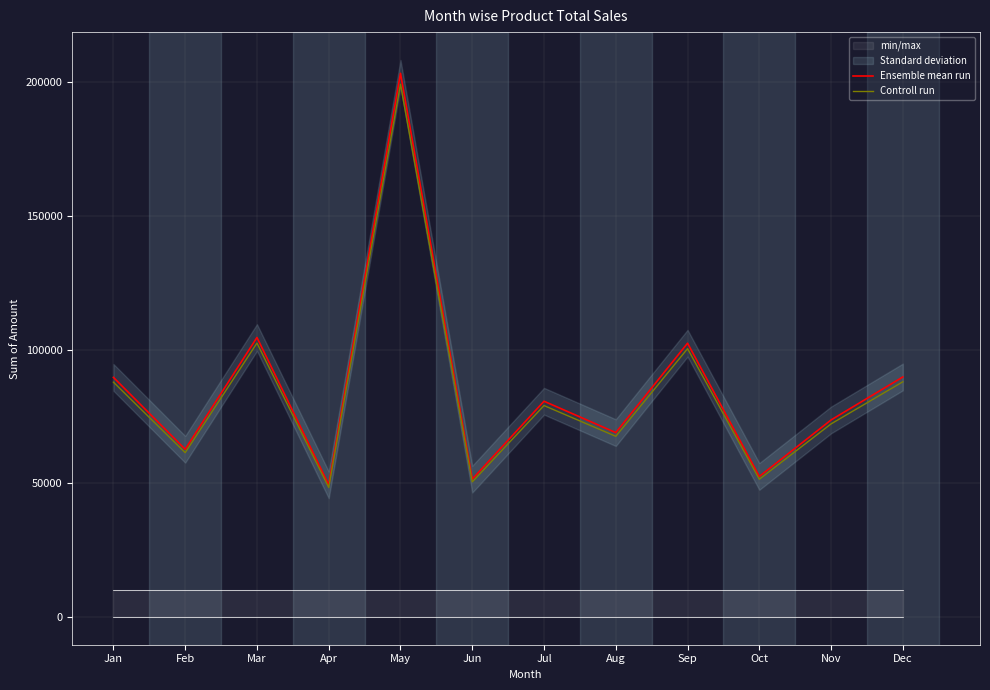

In Controll run, how many points are lower than both neighbors (excluding endpoints)?

5